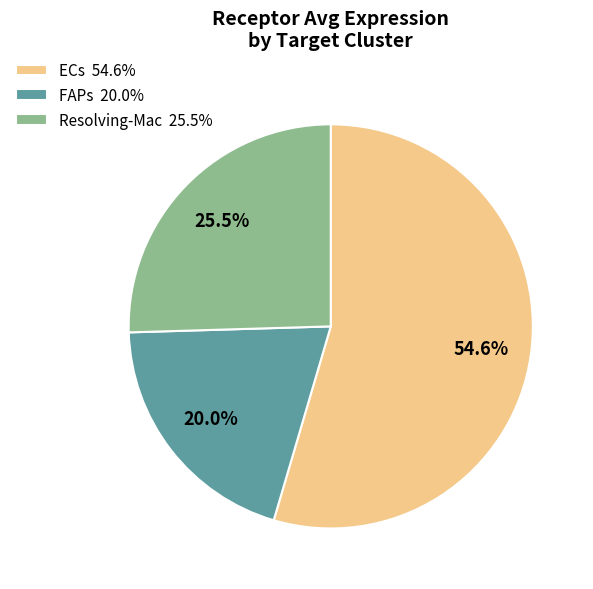

What percentage is NOT represented by Resolving-Mac 25.5%?

74.5%